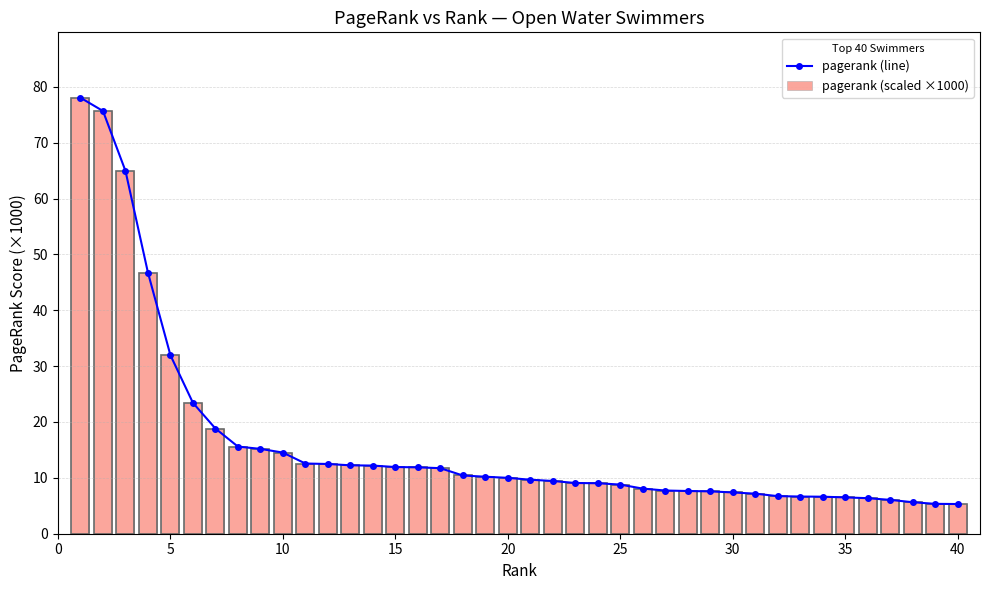

At 33, list the series in order from smallest to largest.

pagerank (line), pagerank (scaled ×1000)